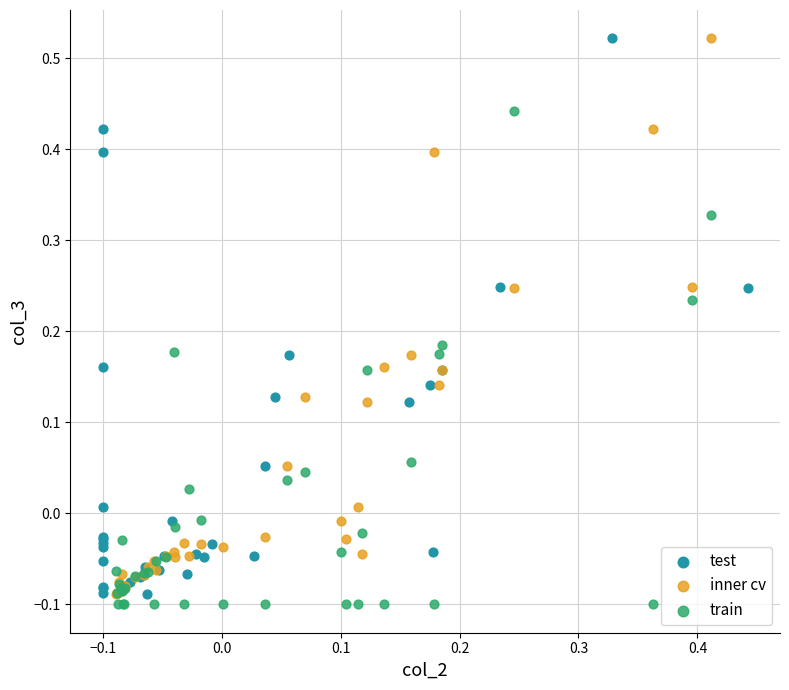

What are all the series names shown in the legend?

test, inner cv, train